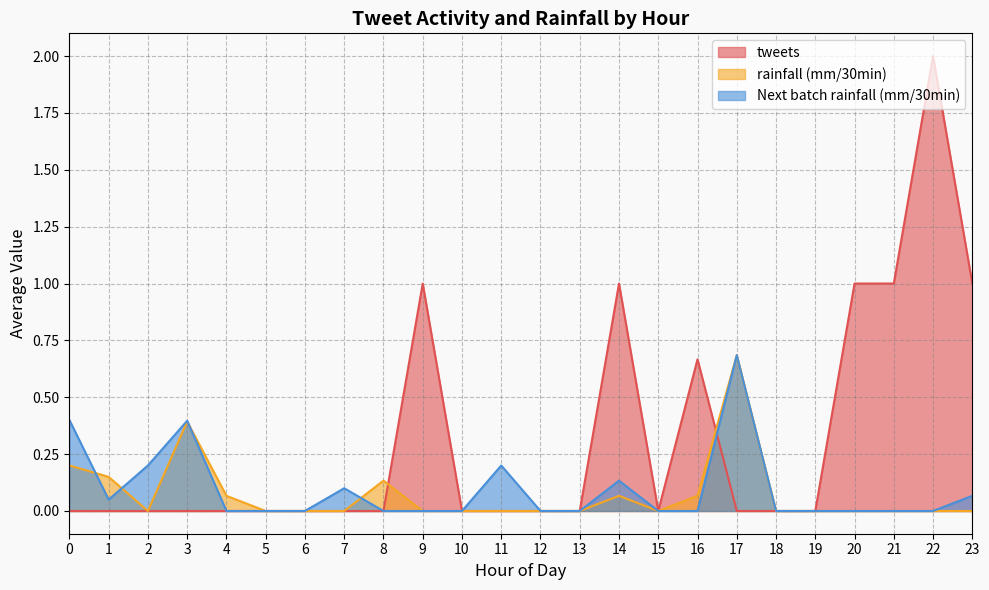

At which category is the sum across all series the highest?

22